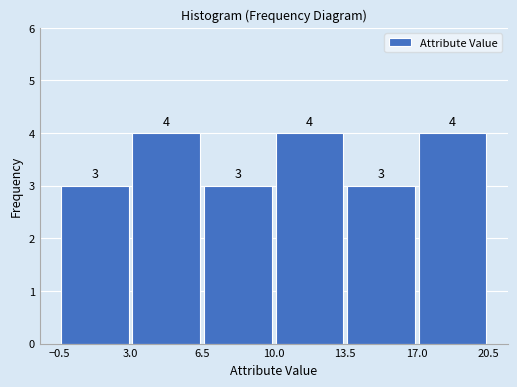

What is the height of the bar covering 6.5 to 10.0 on the x-axis?

3